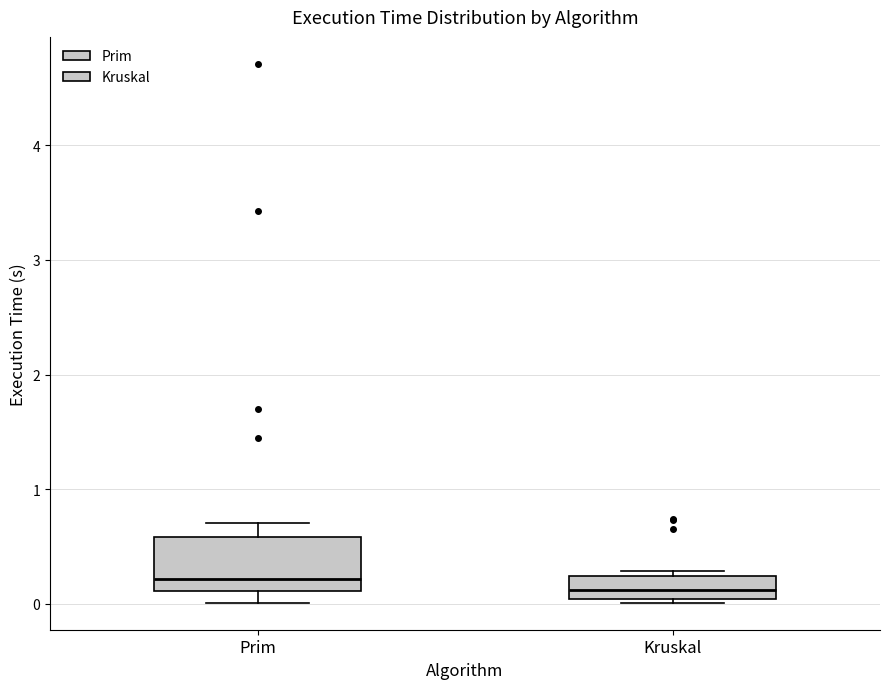

Reading left to right, read every box against the y-axis: the position of its median line, the range the box covers, and the ends of its whiskers. The values are not printed on the chart, so give them approximately, as read against the axis.

Prim: median 0.2, box 0.1 to 0.6, whiskers 0.0 to 0.7
Kruskal: median 0.1, box 0.0 to 0.2, whiskers 0.0 to 0.3